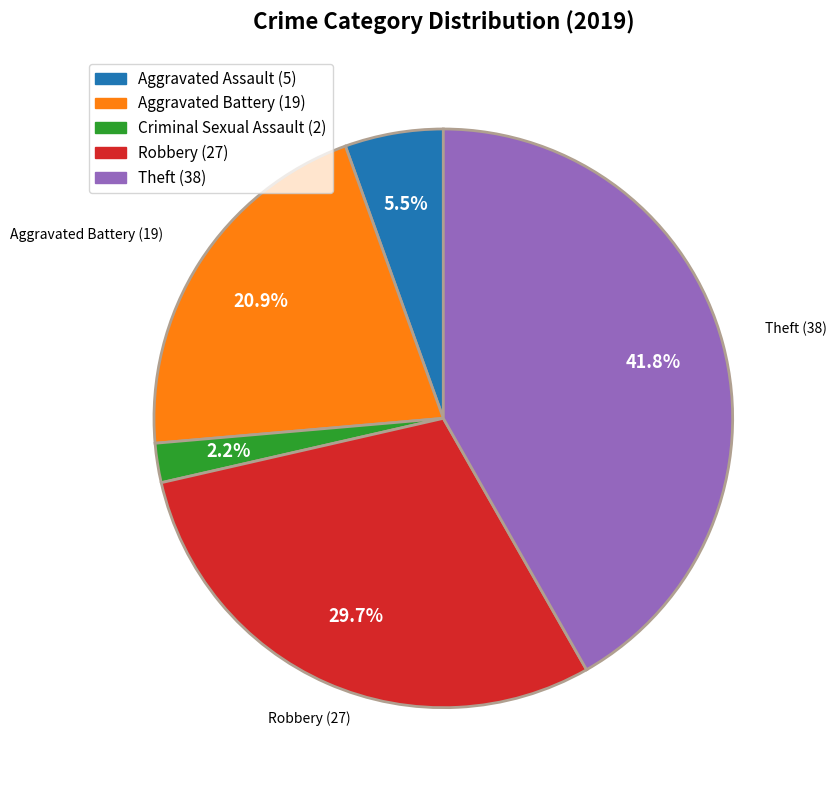

Does any single category account for the majority?

No